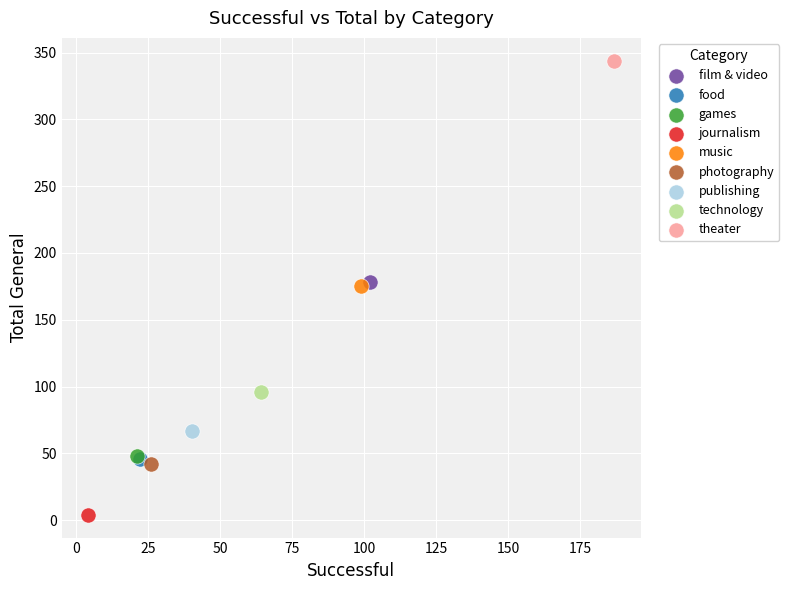

Which series contains the highest Y value?

theater